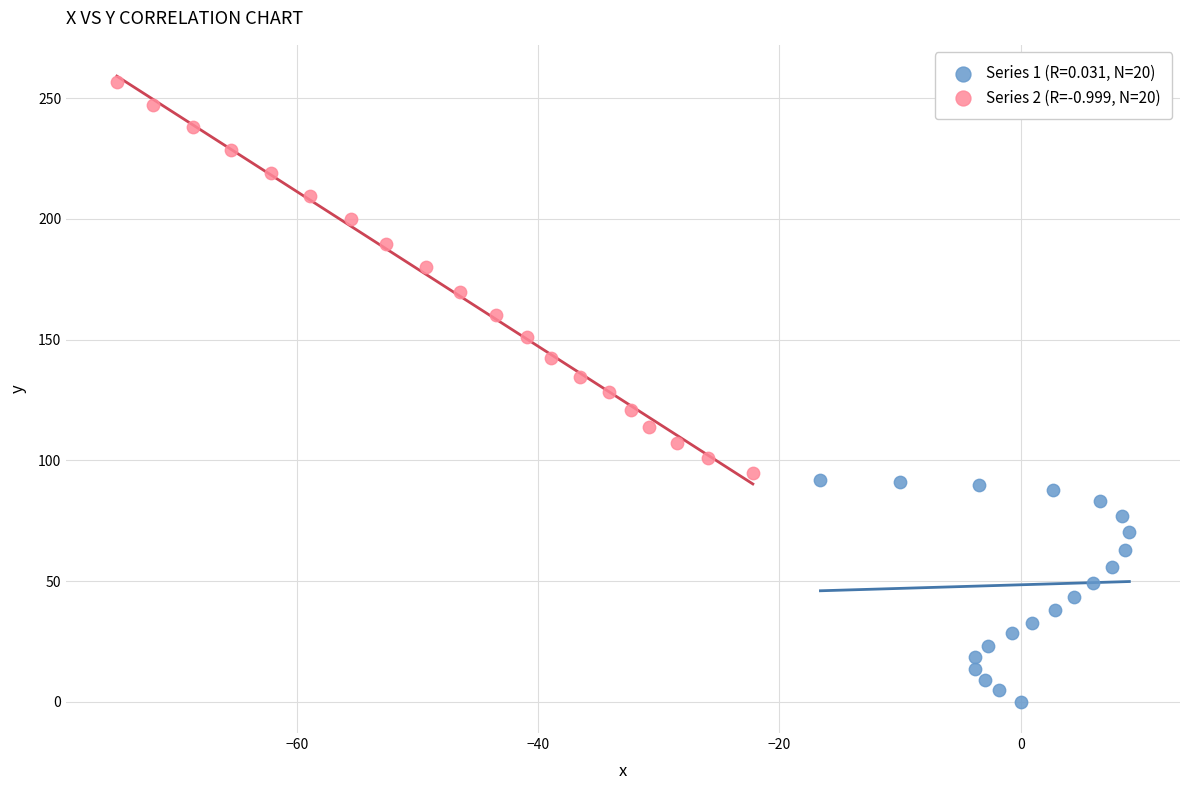

Which series contains the highest Y value?

Series 2 (R=-0.999, N=20)